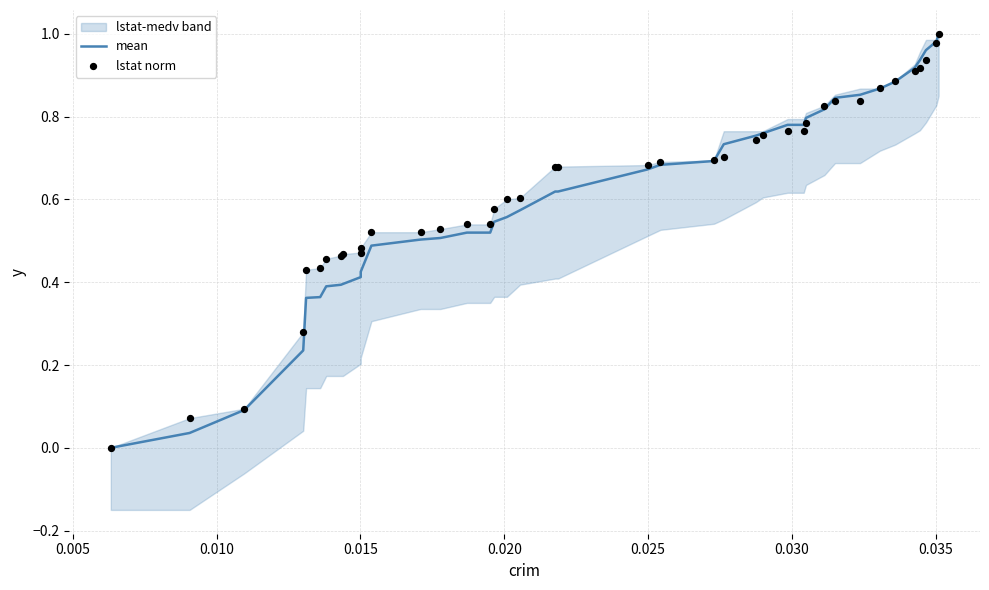

Is the value of lstat norm at 34 greater than the value of mean at 11?

Yes